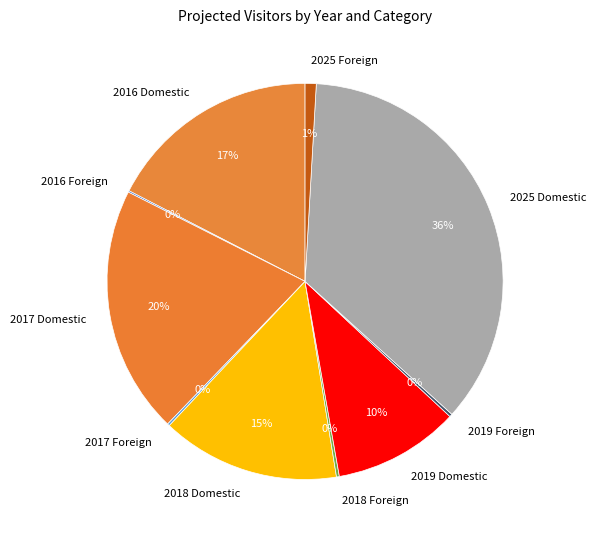

To the nearest percent, what portion does 2017 Domestic represent?

20%